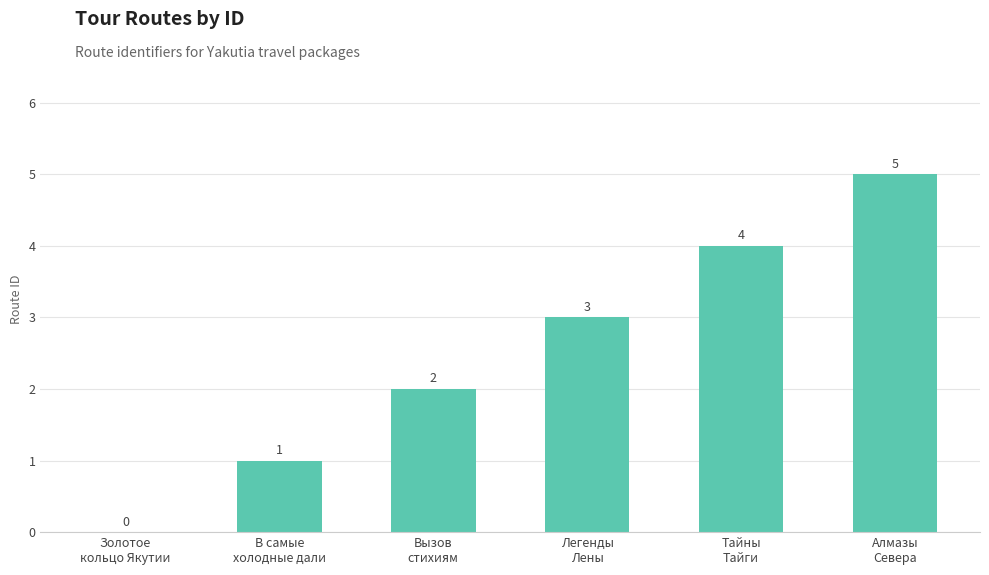

Which has a higher value, В самые
холодные дали or Золотое
кольцо Якутии?

В самые
холодные дали